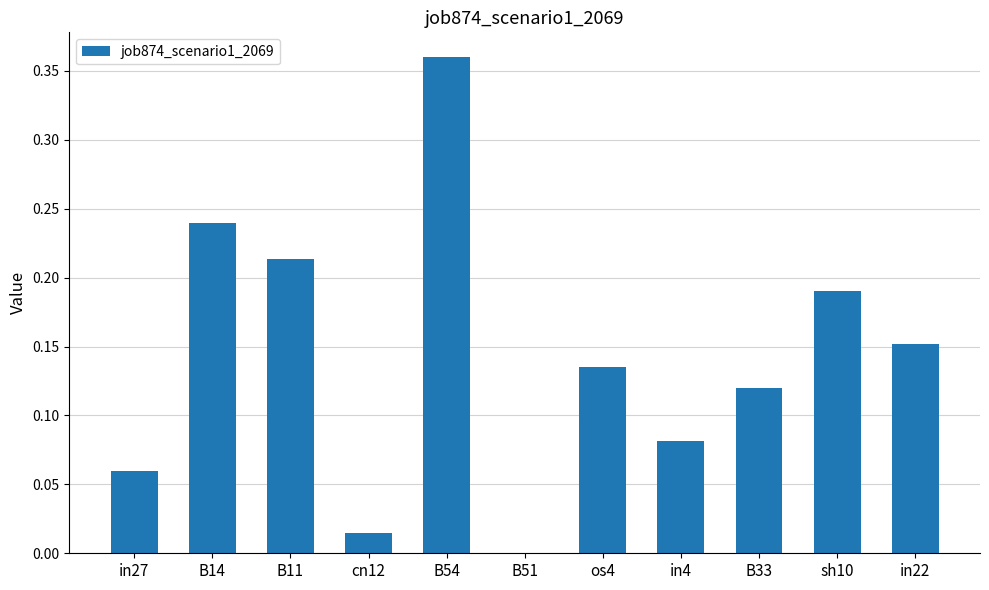

Which has a higher value, B14 or cn12?

B14